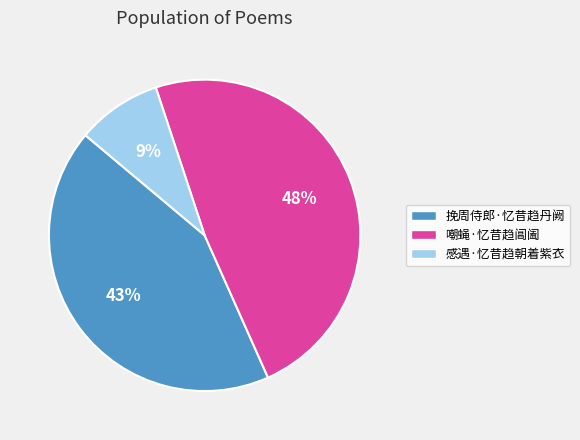

To the nearest percent, what portion does 感遇·忆昔趋朝着紫衣 represent?

9%